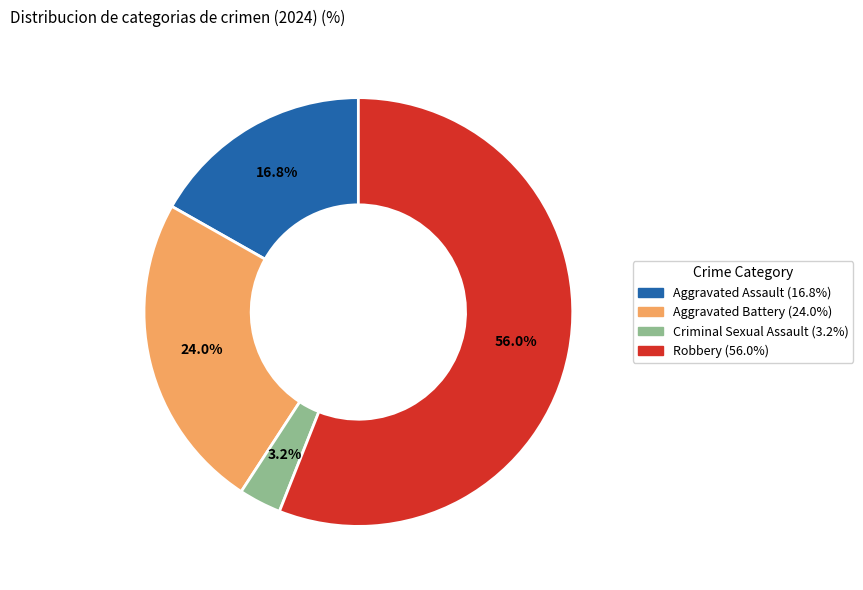

To the nearest percent, what percentage of the pie is Criminal Sexual Assault?

3%